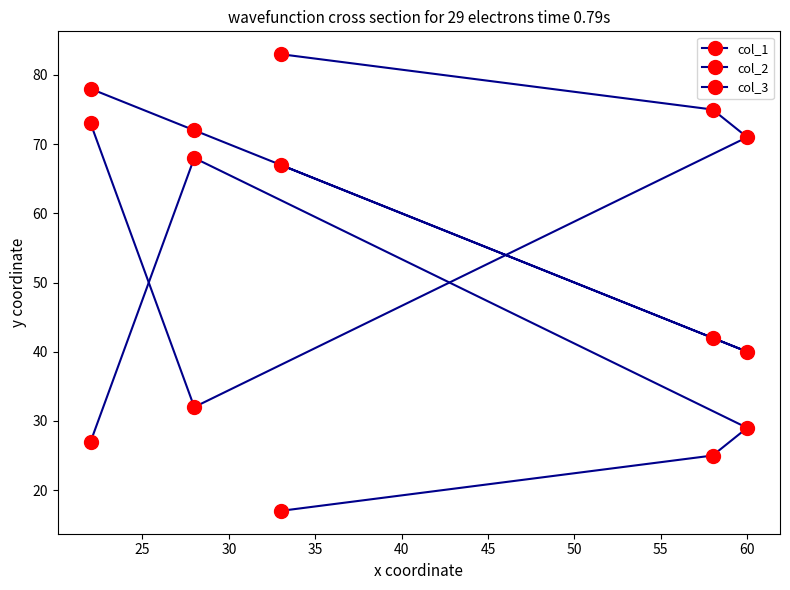

Between 30 and 40, which is larger?

40